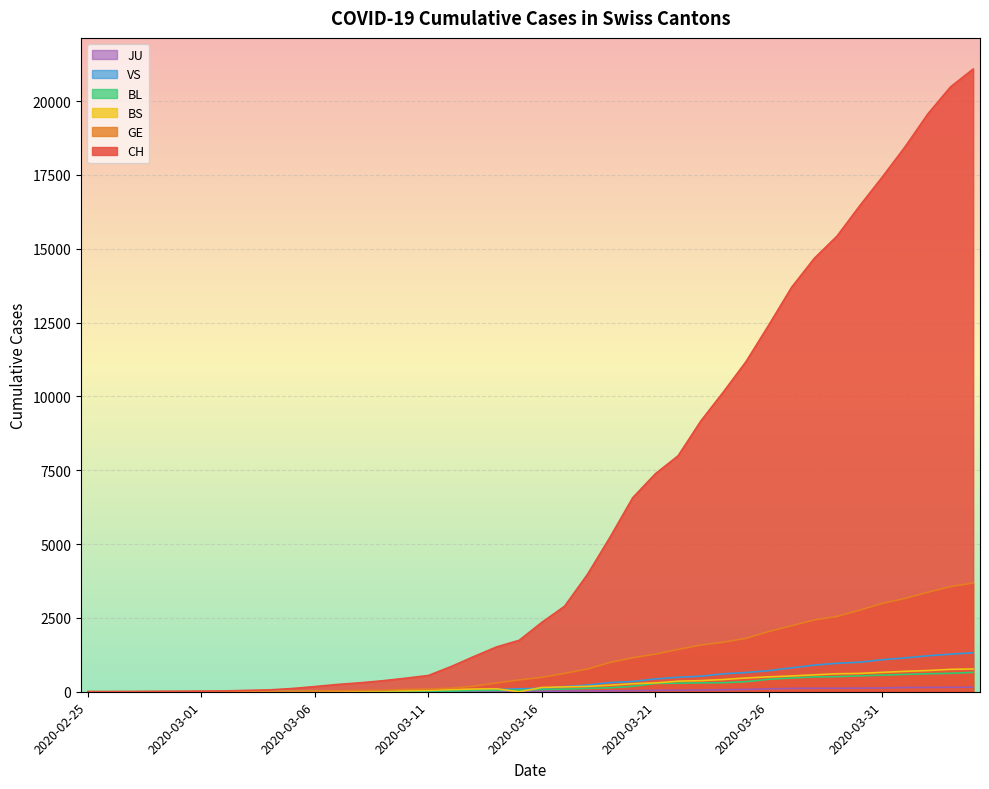

What is the value of the JU point at the 22nd from the left?

24